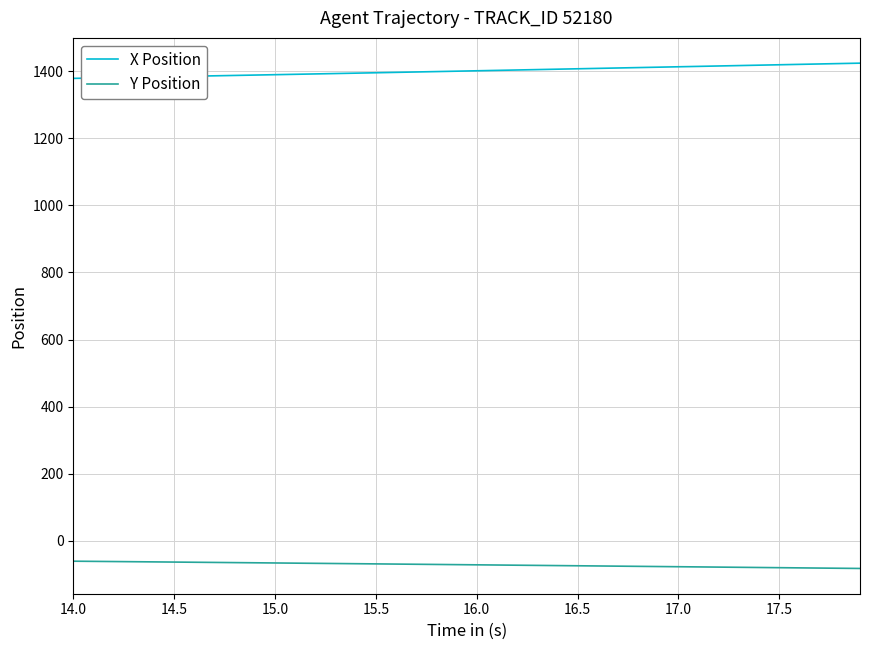

What is the maximum value for Y Position?

-61.5